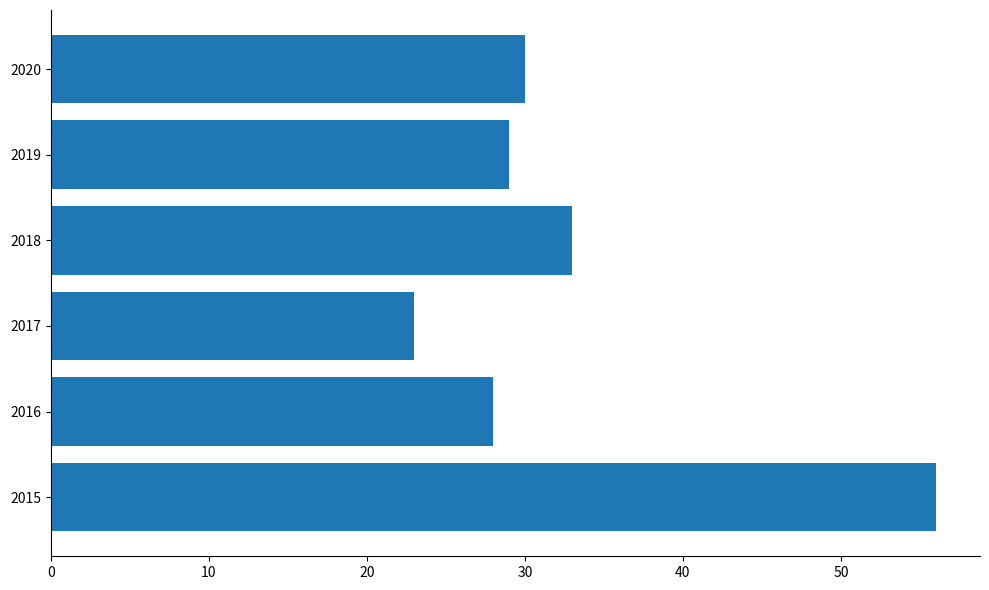

The value at 2015 is 31. True or false?

False